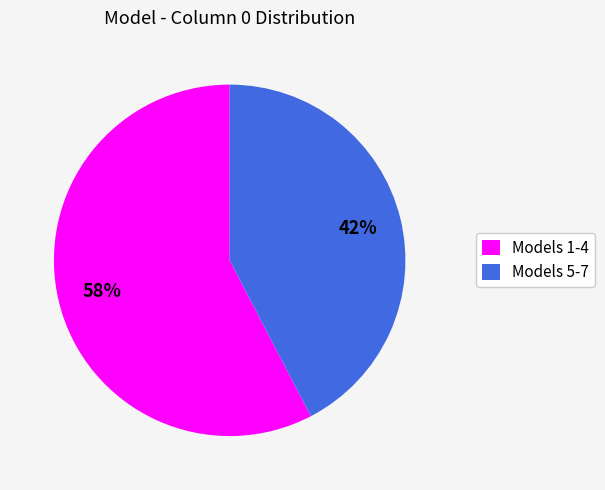

Is it true that Models 5-7 is 52% of the pie?

False